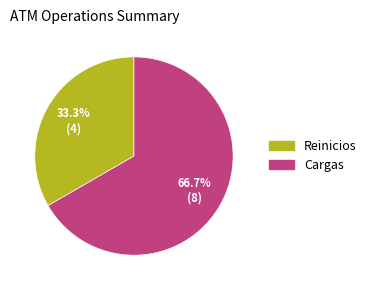

The Cargas slice represents 79% of the pie. True or false?

False